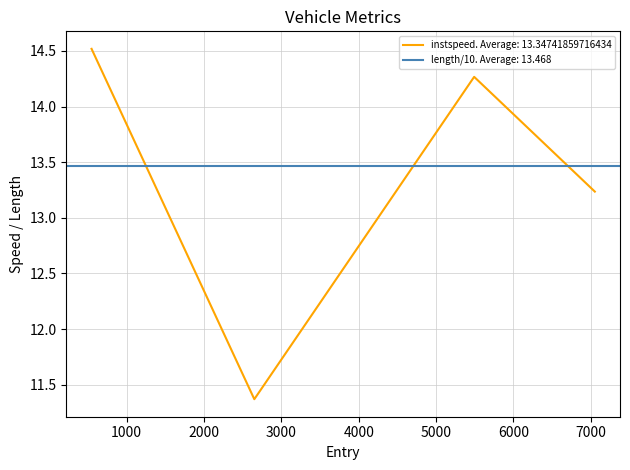

At which category does the data reach its first local peak?

5492.0